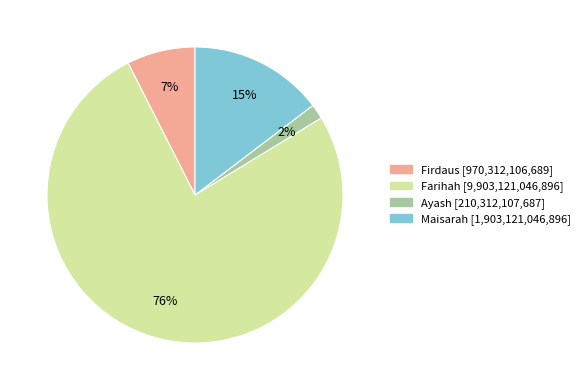

Is the sum of Ayash and Firdaus greater than half?

No